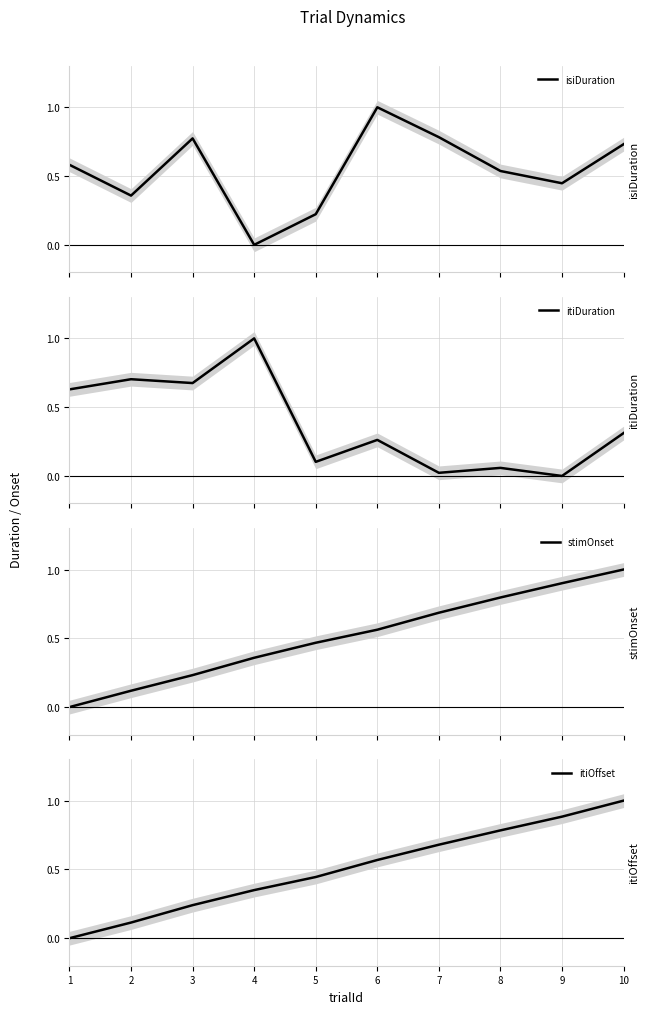

Reading left to right, extract all data points from this chart.

isiDuration: 1=0.6	2=0.4	3=0.8	4=0.0	5=0.2	6=1.0	7=0.8	8=0.5	9=0.4	10=0.7
itiDuration: 1=0.6	2=0.7	3=0.7	4=1.0	5=0.1	6=0.3	7=0.0	8=0.1	9=0.0	10=0.3
stimOnset: 1=0.0	2=0.1	3=0.2	4=0.4	5=0.5	6=0.6	7=0.7	8=0.8	9=0.9	10=1.0
itiOffset: 1=0.0	2=0.1	3=0.2	4=0.3	5=0.4	6=0.6	7=0.7	8=0.8	9=0.9	10=1.0